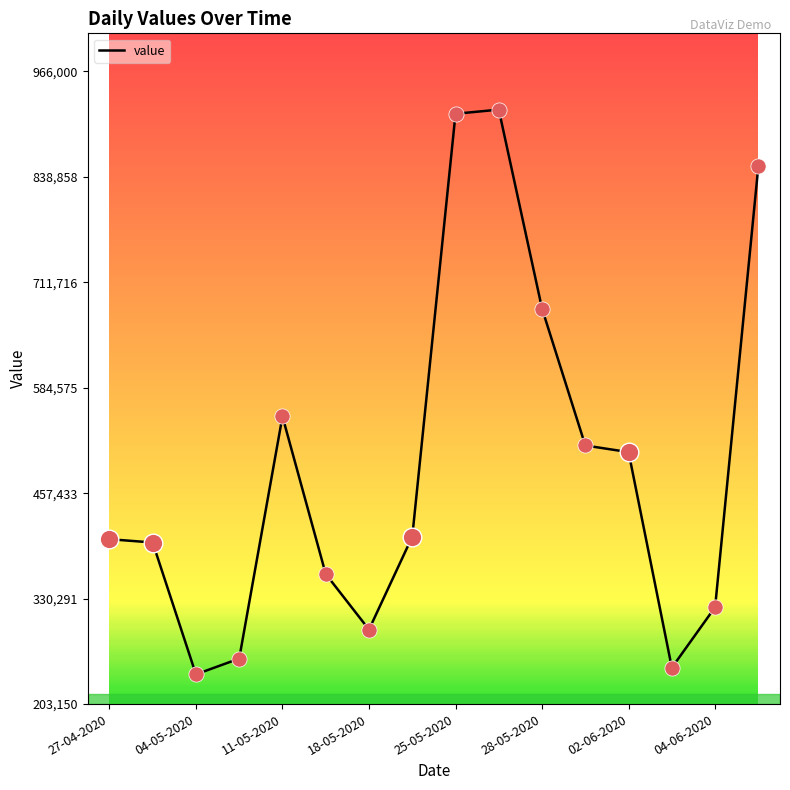

What is the minimum value shown in the chart?

239000